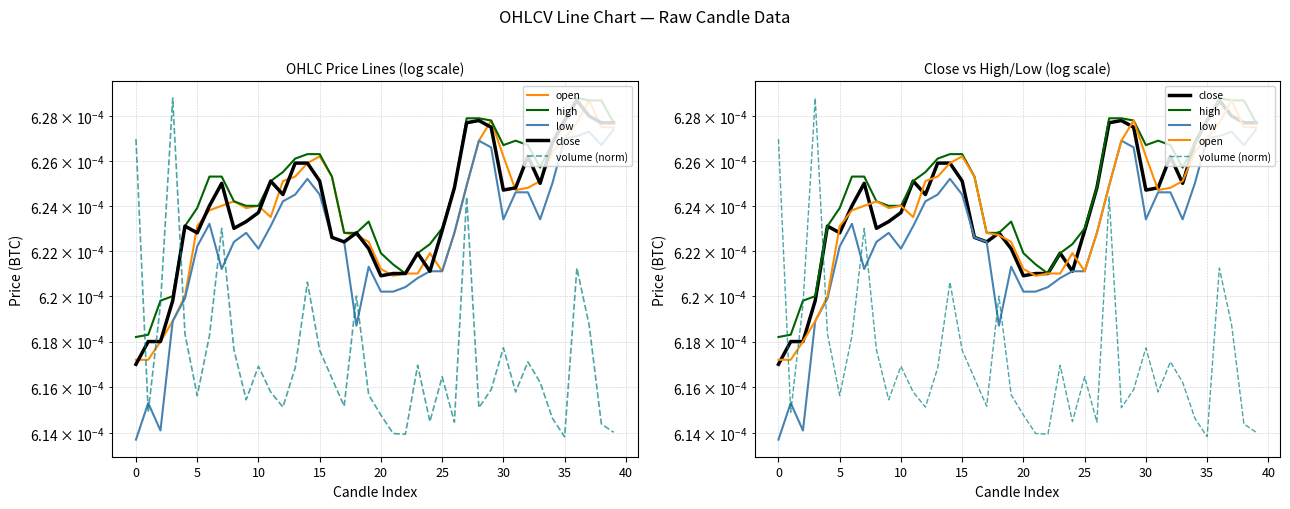

True or false: high has more than 0 points higher than both neighbors.

True